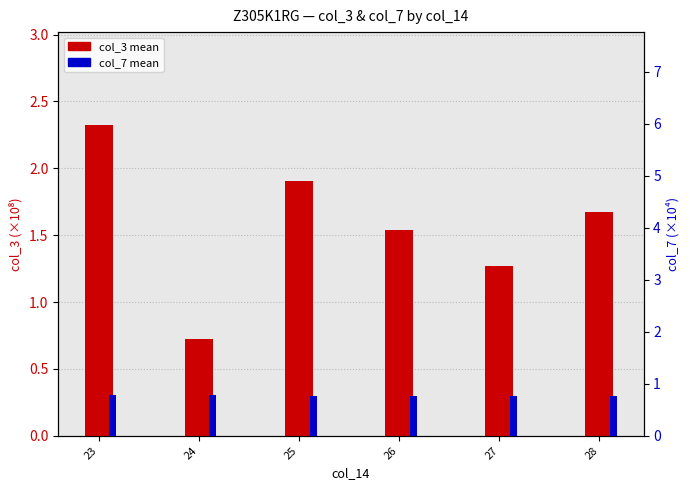

Rank the series by their average value, from highest to lowest.

col_3 (mean), col_7 (mean)